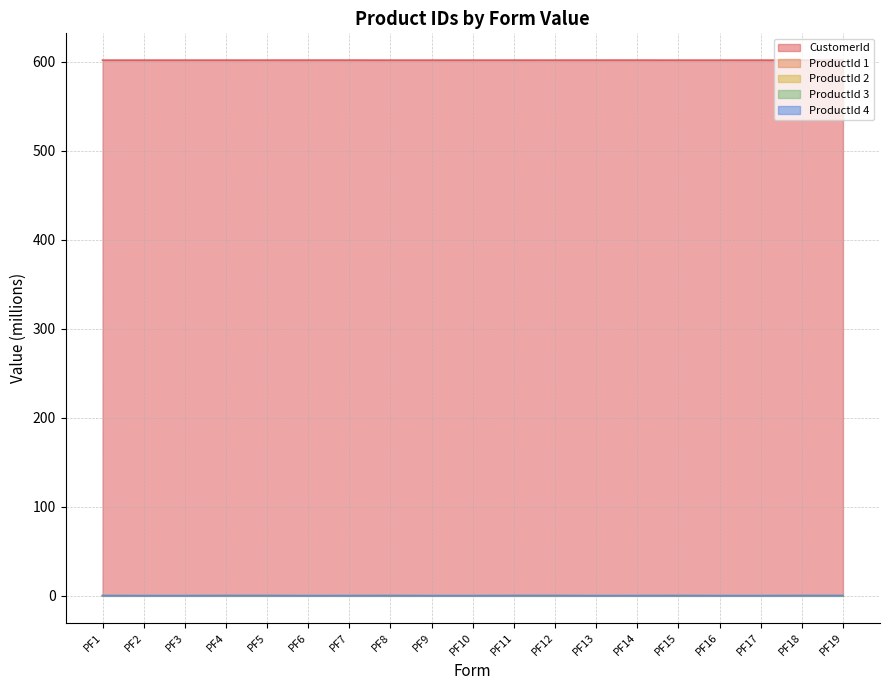

At PF2, list the series in order from smallest to largest.

ProductId 4, ProductId 3, ProductId 1, ProductId 2, CustomerId